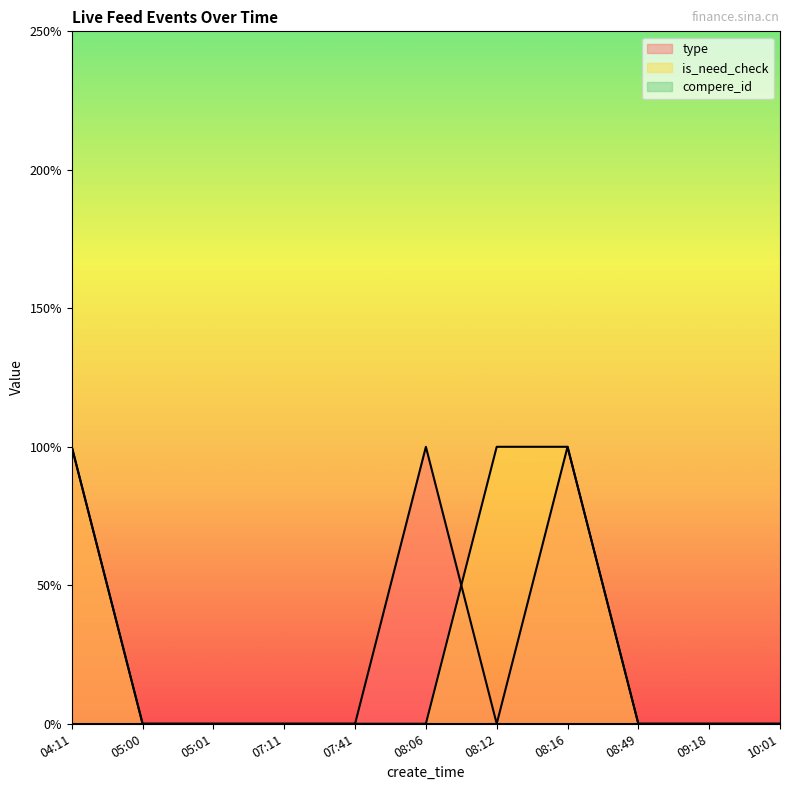

How many data points does each series have?

11